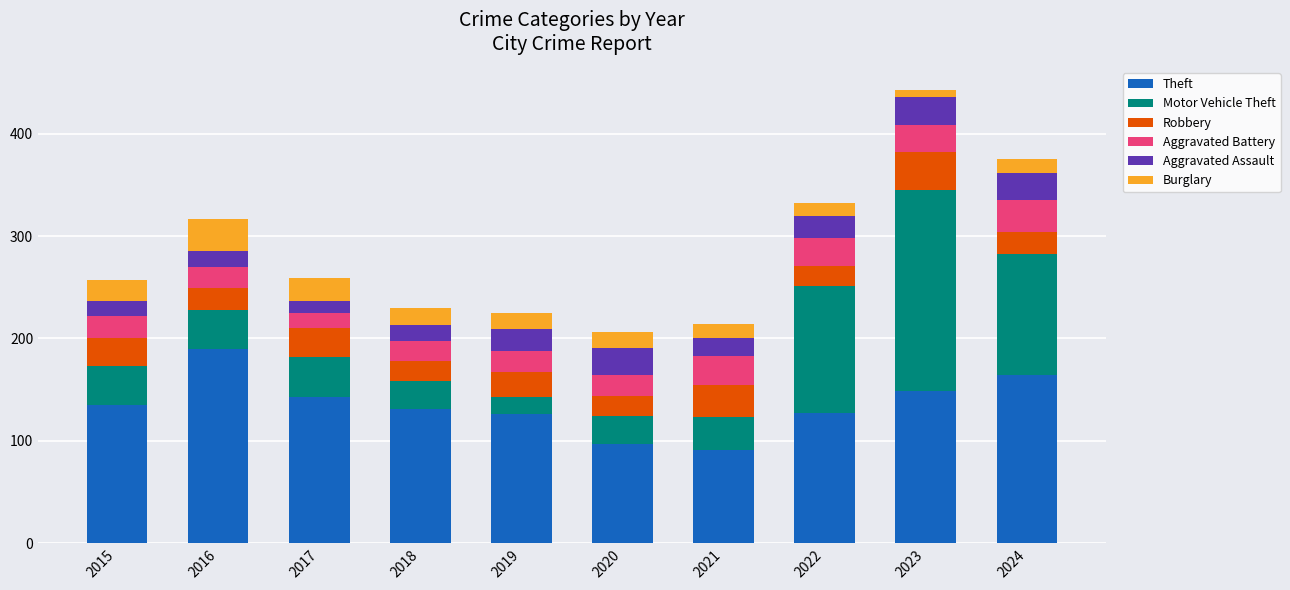

What is the lowest value of the Theft series?

91